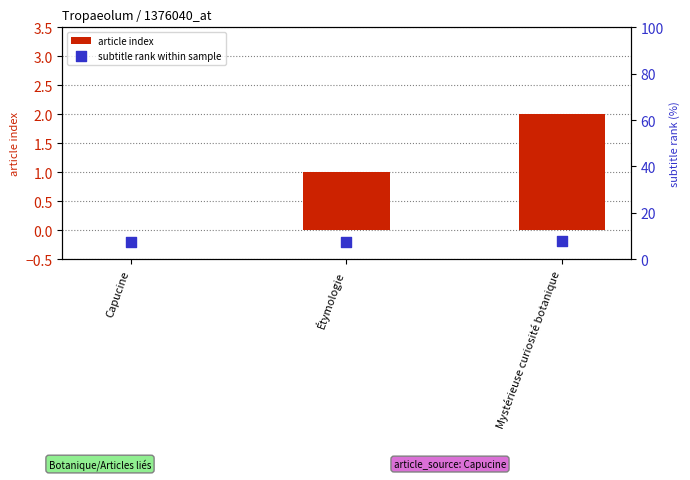

What is the total value across all series at Capucine?

7.5